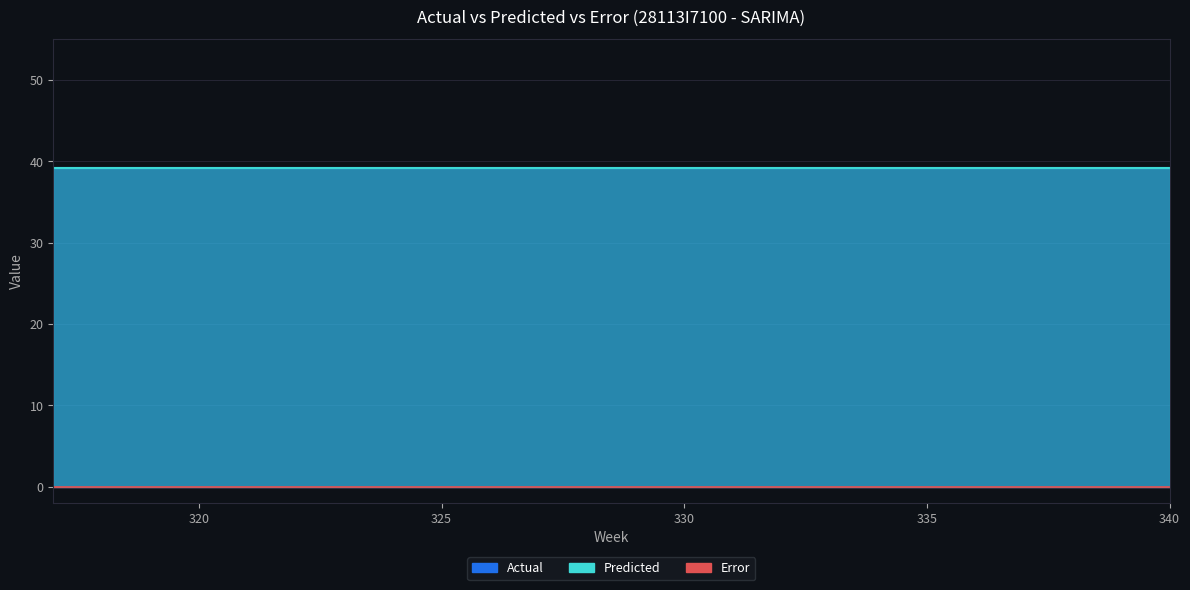

True or false: Actual and Error cross at least once.

False